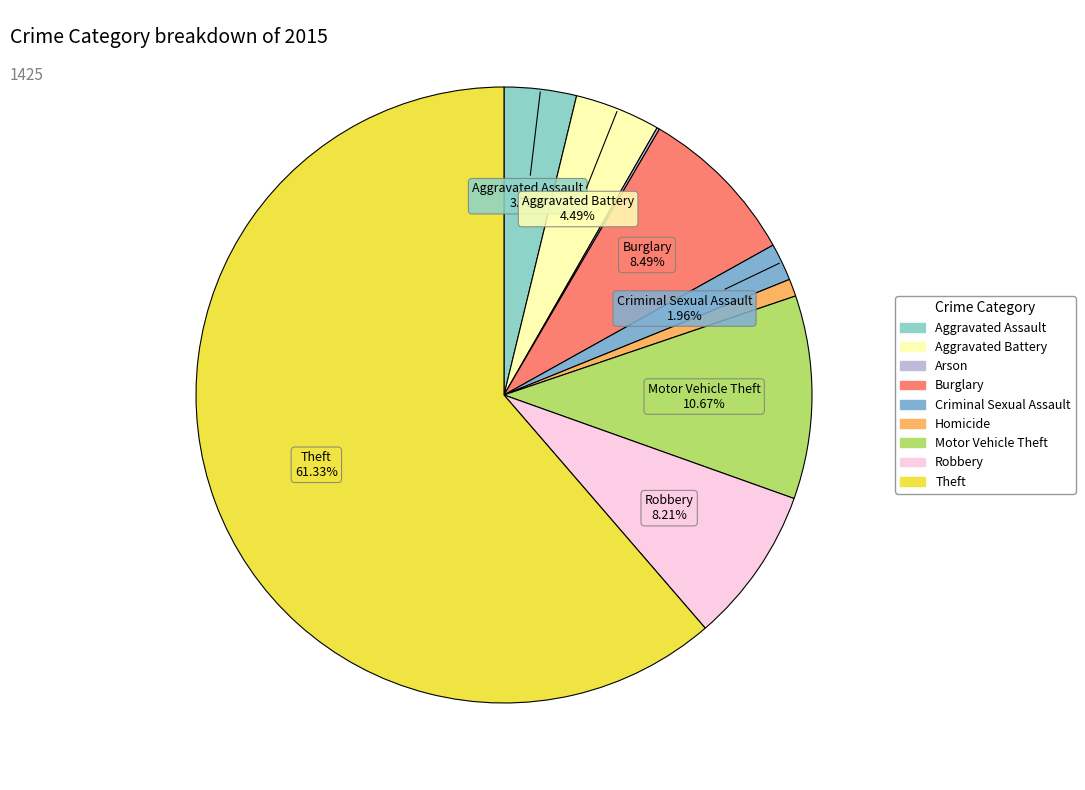

The Motor Vehicle Theft slice represents 18% of the pie. True or false?

False